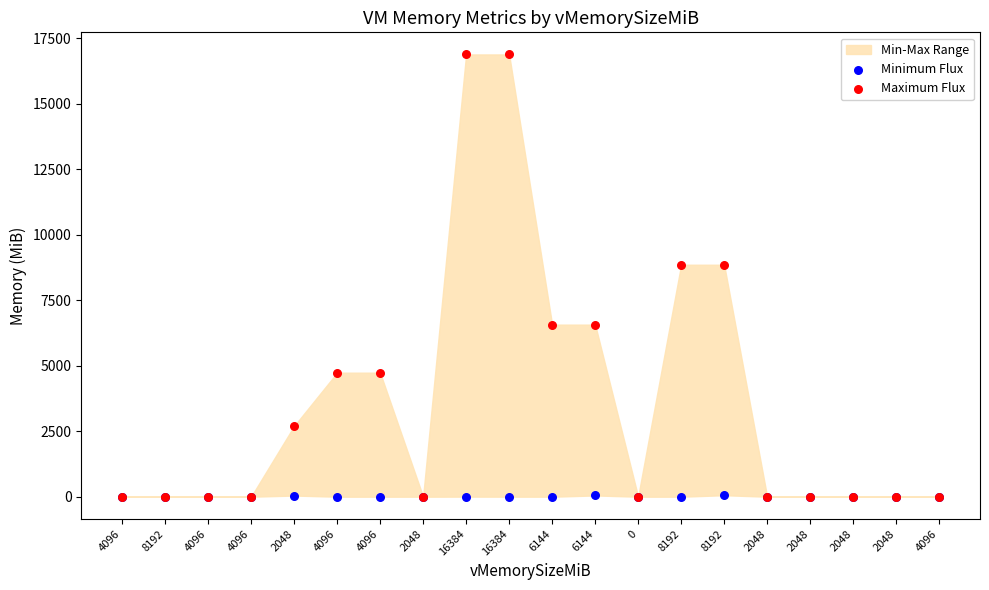

Which series has the largest Y range (max minus min)?

Maximum Flux